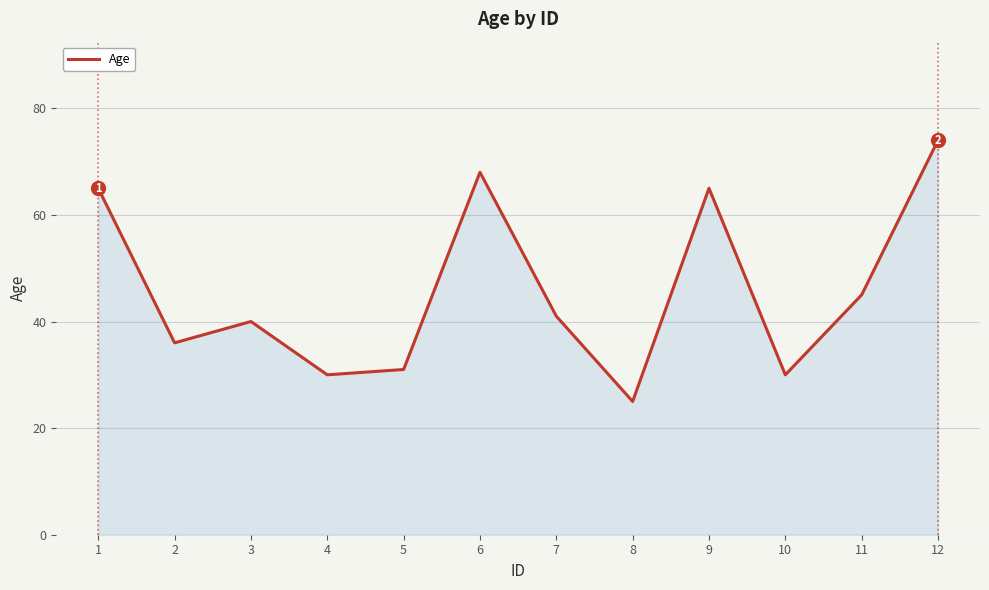

At which category does the chart reach its peak across all series?

12